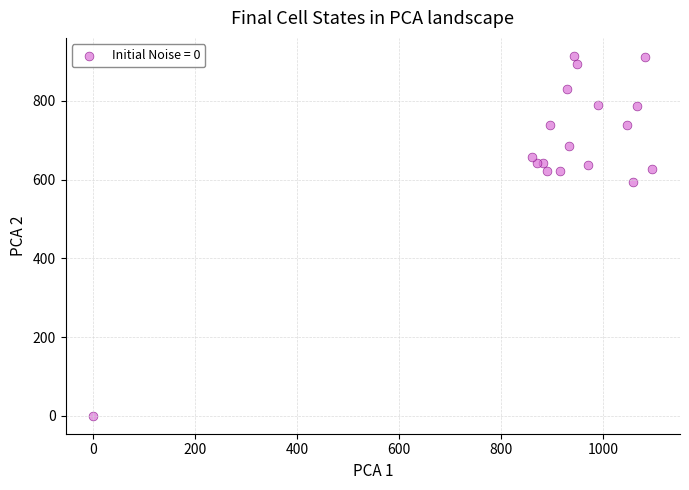

What Y value in the scatter plot is closest to 457?

594.0